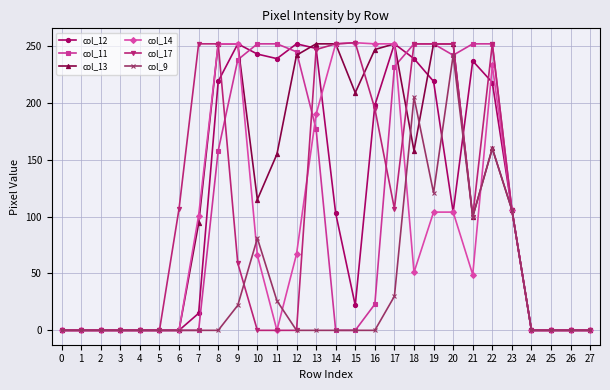

What is the difference between the highest and lowest values at 8?

252